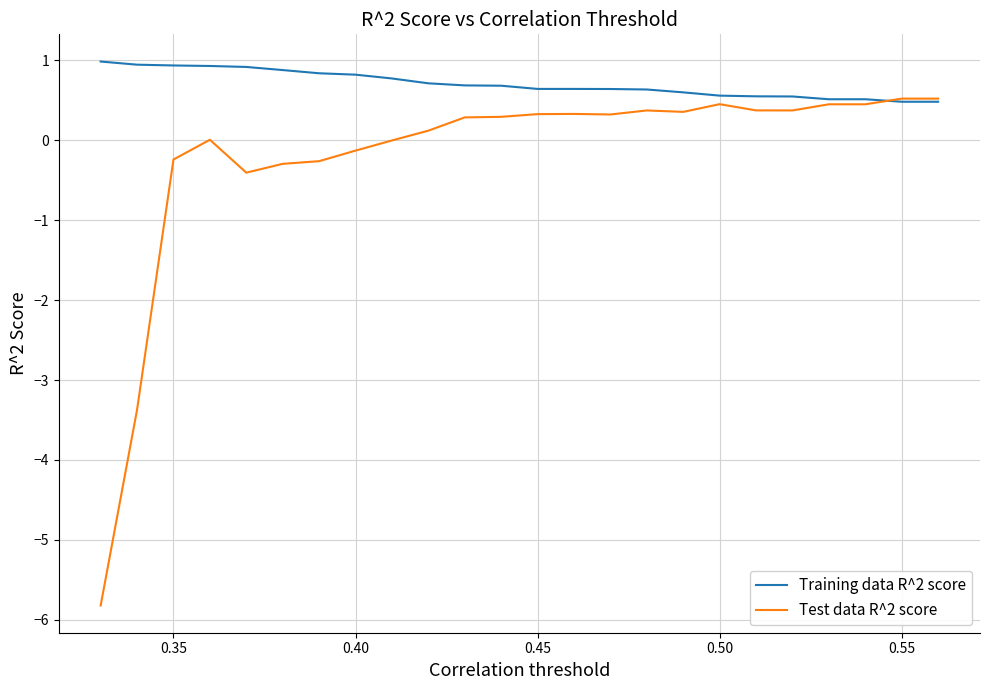

Which series has the widest spread of values?

Test data R^2 score